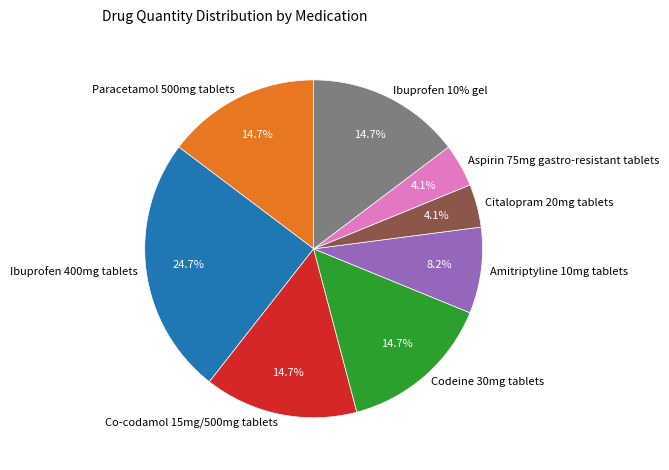

Combined, do Codeine 30mg tablets and Amitriptyline 10mg tablets account for over 50%?

No